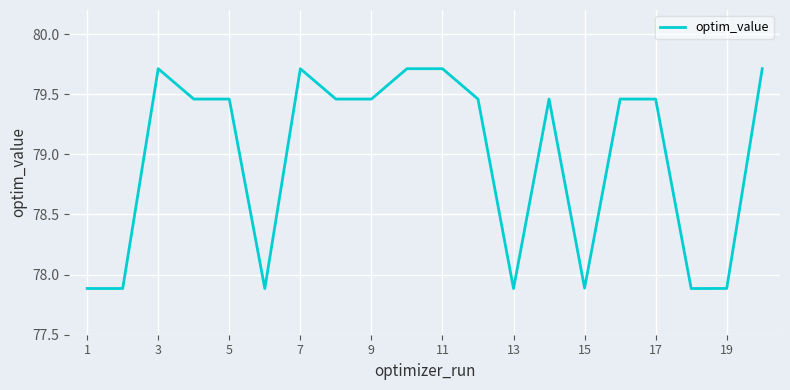

What is the minimum value shown in the chart?

77.9